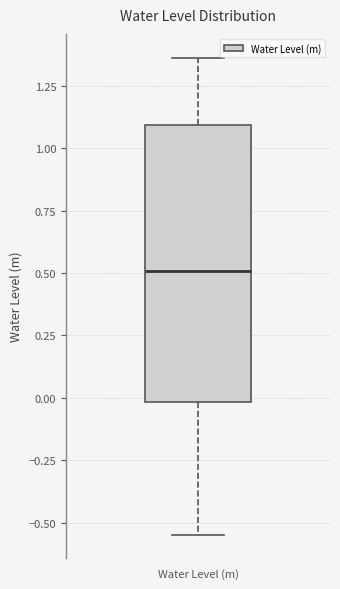

Where is the upper edge of the box for Water Level (m) on the y-axis? The values are not printed on the chart, so give them approximately, as read against the axis.

1.10